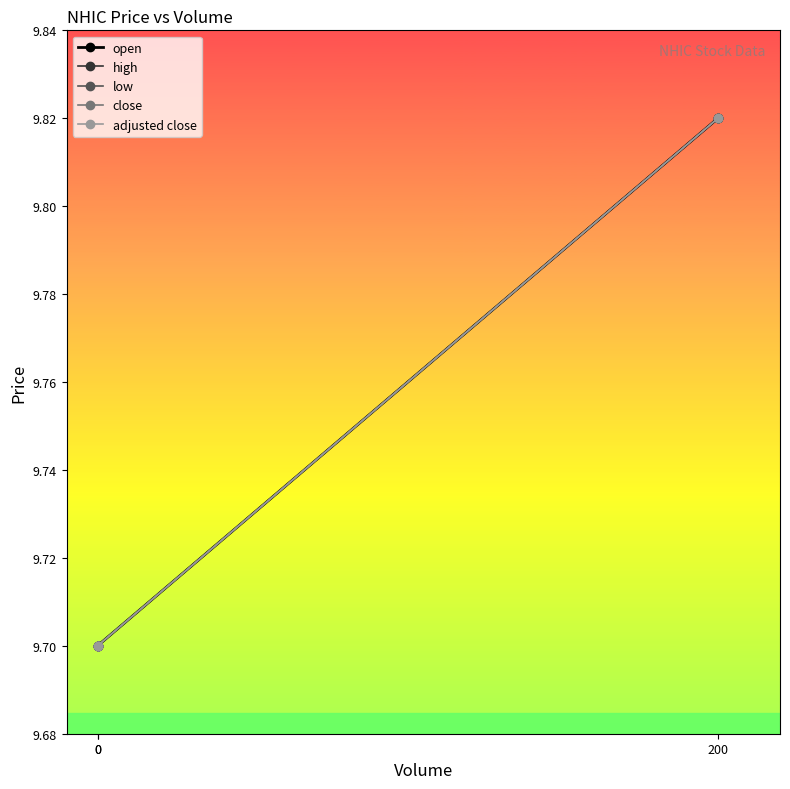

Is the value of open at 200 greater than the value of low at 0?

Yes